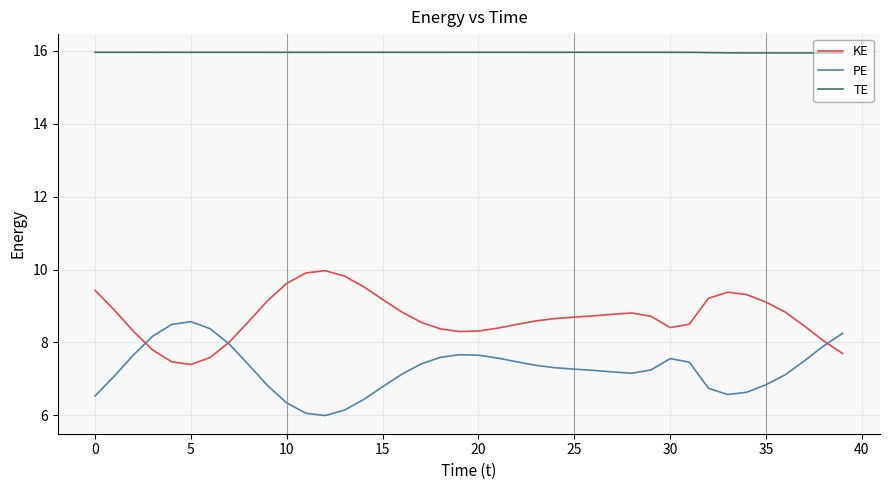

Rank the series by their maximum value, from lowest to highest.

PE, KE, TE